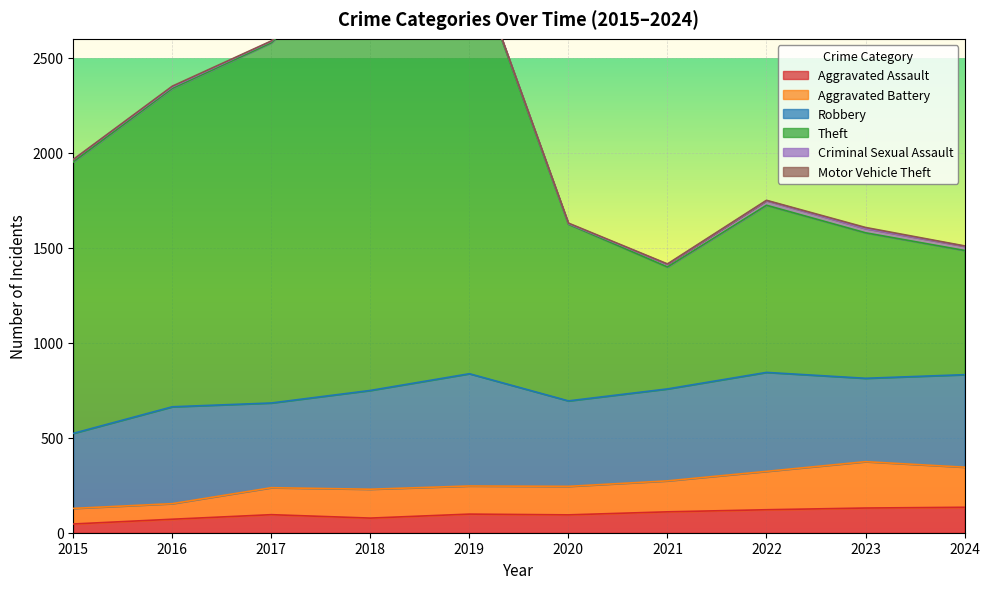

Does the chart display data point markers on the line(s)?

No